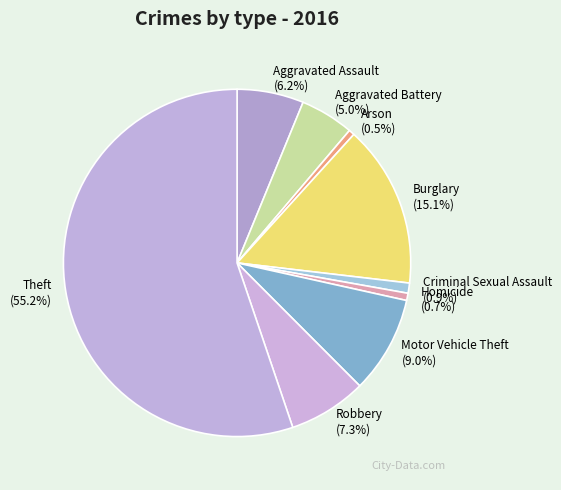

What portion of the pie excludes Burglary?

84.9%